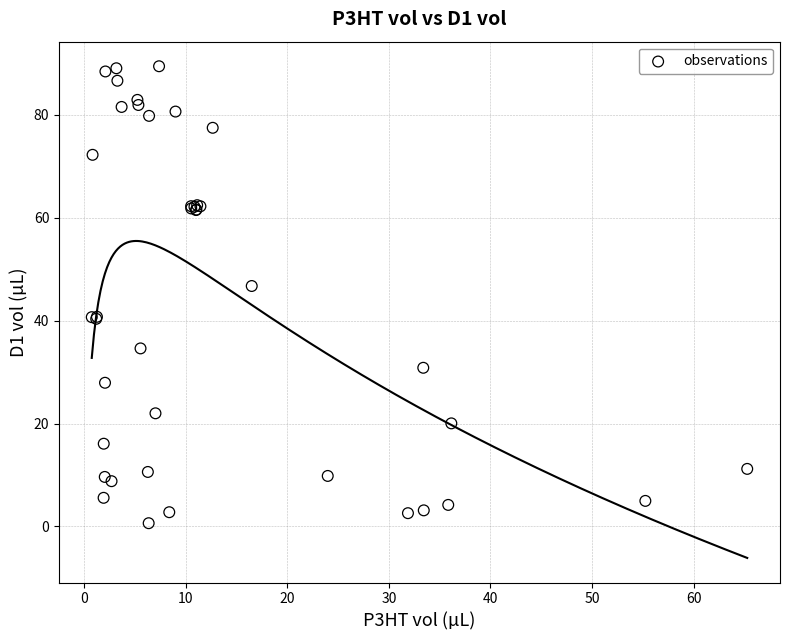

What Y value in the scatter plot is closest to 45?

46.7